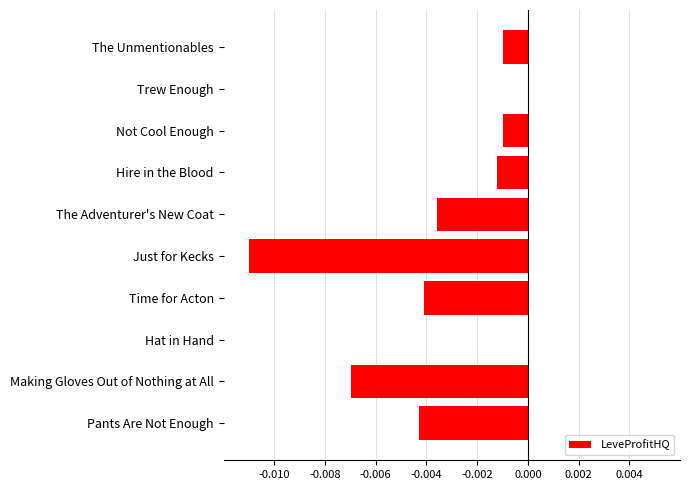

Count the number of categories in the chart.

10